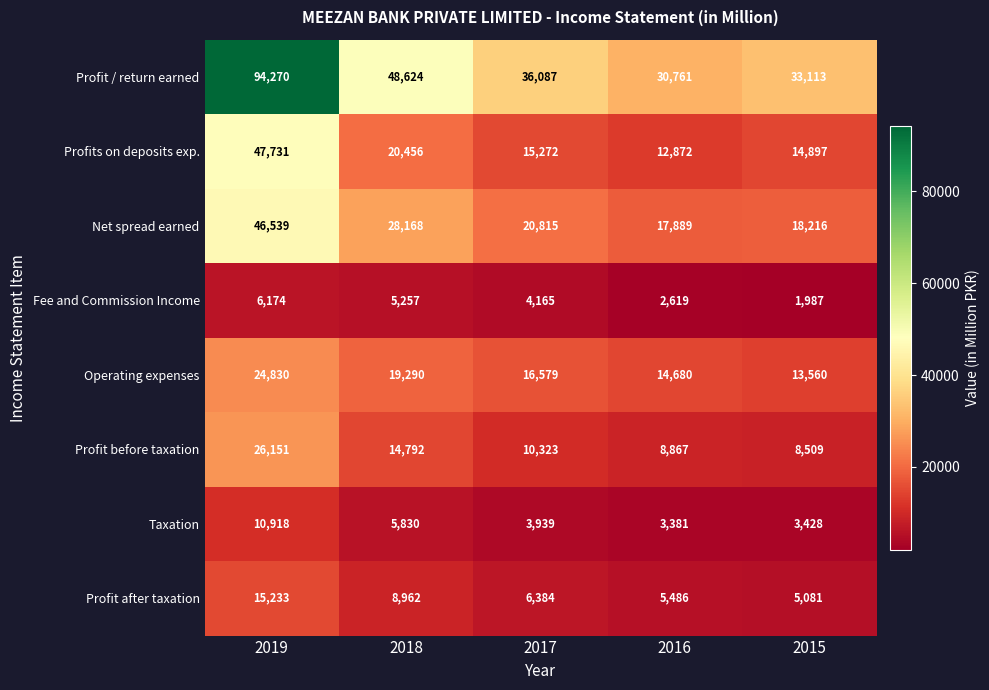

What is the total value across all series at 2015?

98791